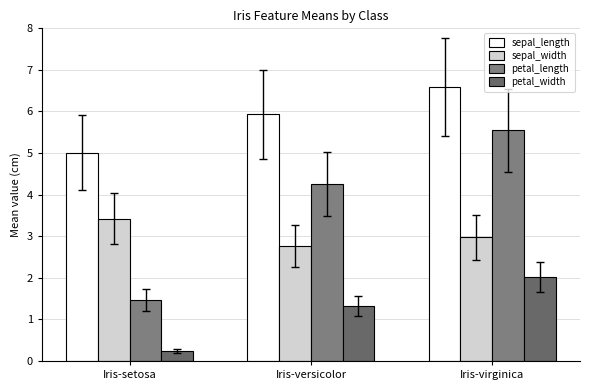

Is the value of petal_length at Iris-versicolor greater than the value of petal_width at Iris-setosa?

Yes